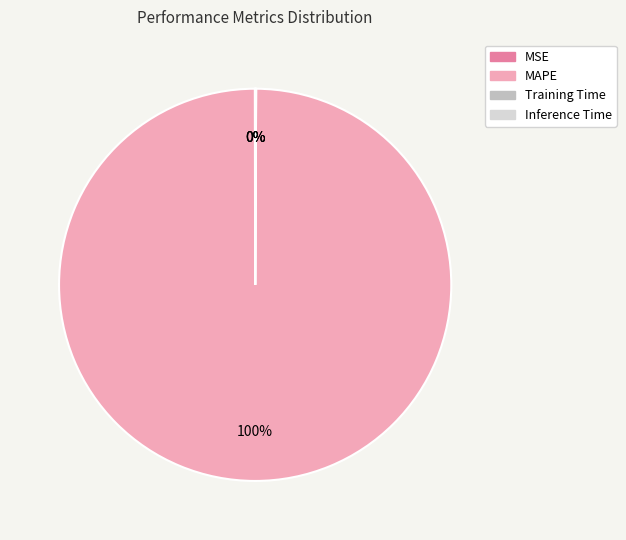

Is MAPE the majority of the pie?

Yes